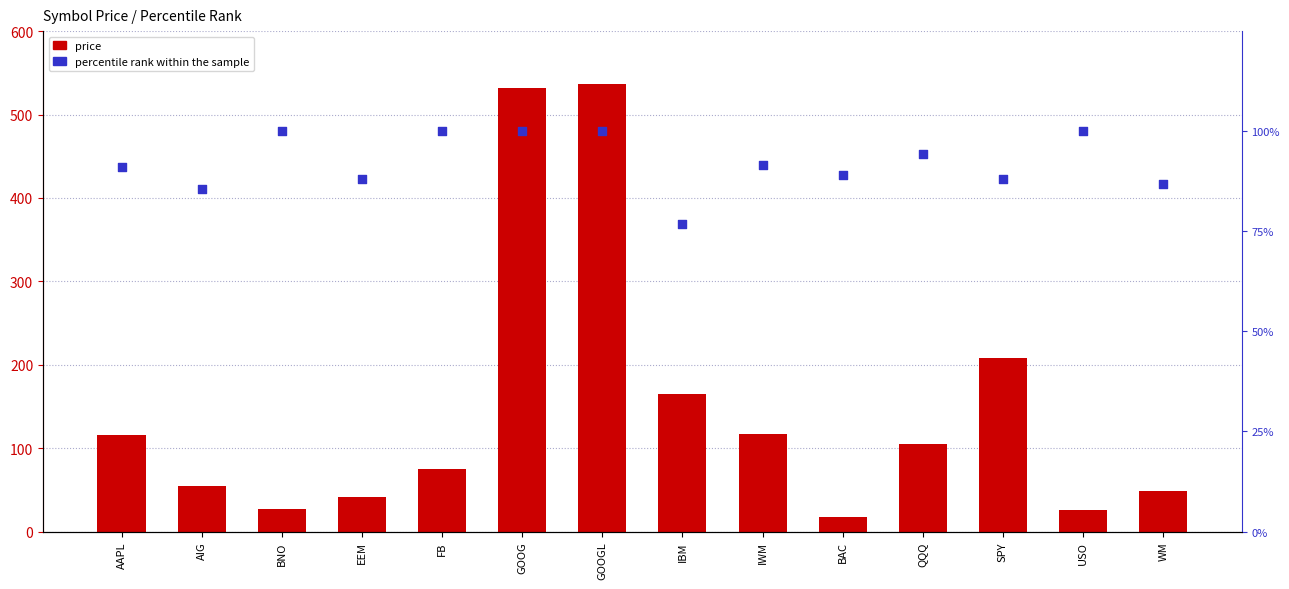

Which series has the largest total across all categories?

price